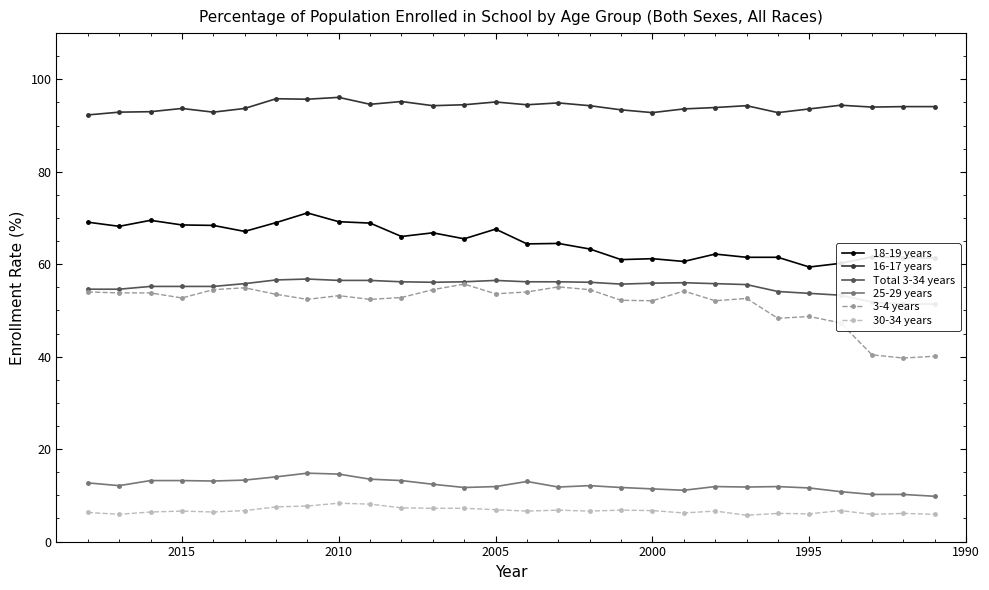

What is the minimum value for 3-4 years?

39.7